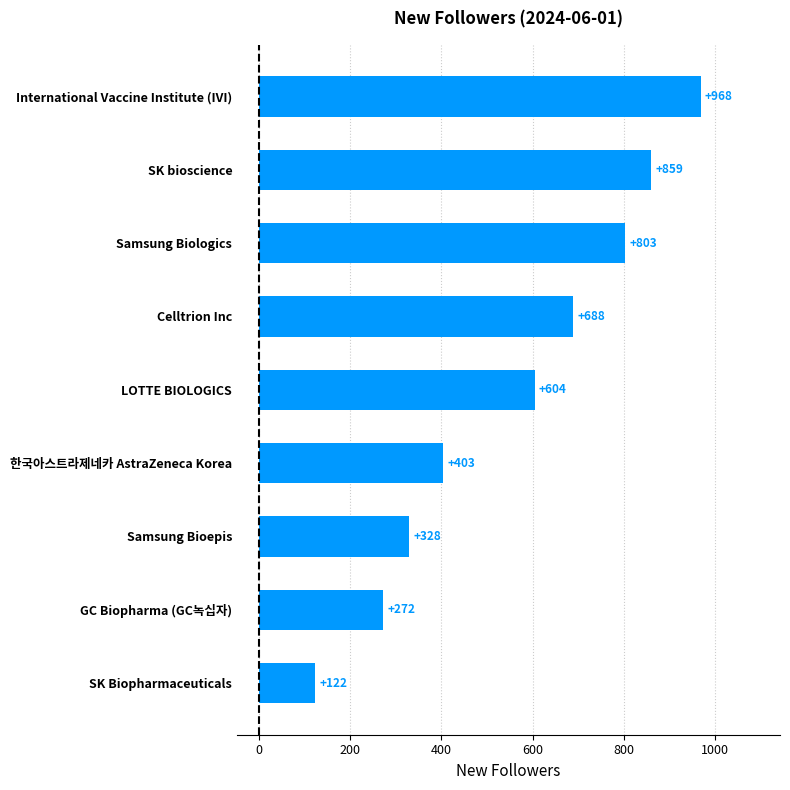

Rank the categories by value from lowest to highest.

SK Biopharmaceuticals, GC Biopharma (GC녹십자), Samsung Bioepis, 한국아스트라제네카 AstraZeneca Korea, LOTTE BIOLOGICS, Celltrion Inc, Samsung Biologics, SK bioscience, International Vaccine Institute (IVI)